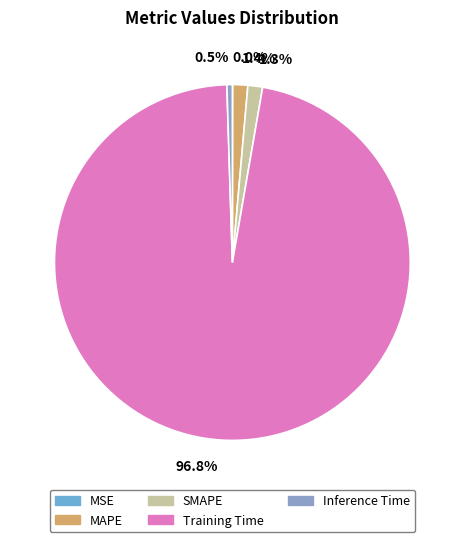

Combined, what portion of the pie is Inference Time and MSE?

0.5%